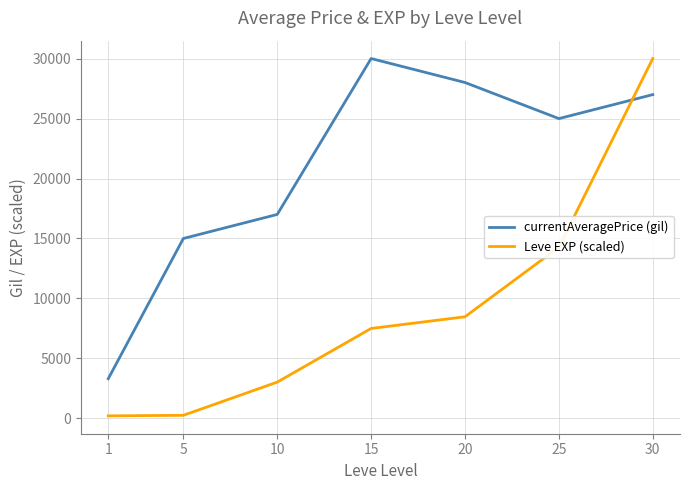

True or false: currentAveragePrice (gil) has more than 1 interior local peaks.

False